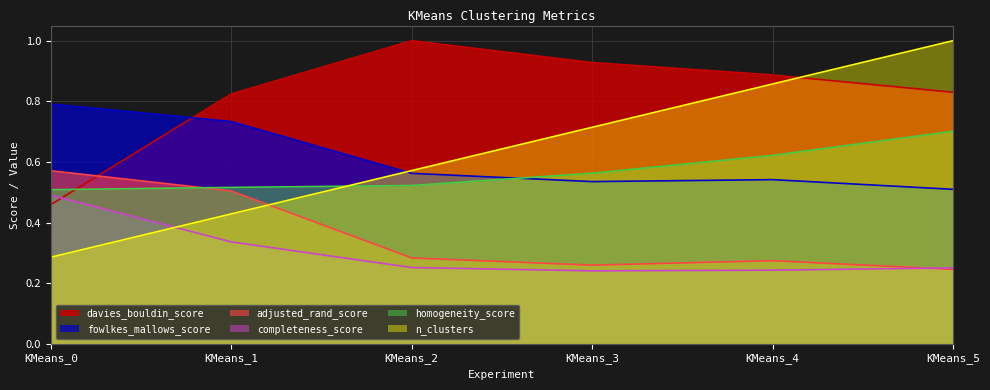

How many interior local peaks does the adjusted_rand_score series have?

1